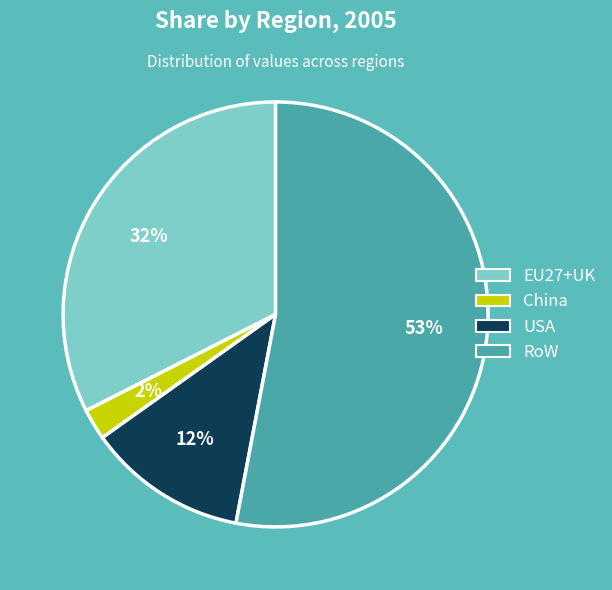

Do China and EU27+UK together represent more than half of the pie?

No